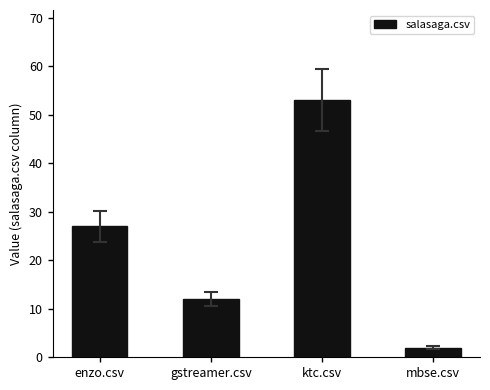

Reading right to left, transcribe all the data shown in this chart.

2	53	12	27